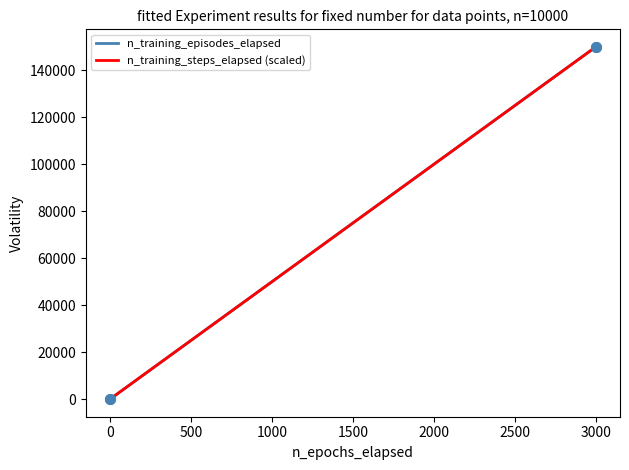

True or false: n_training_steps_elapsed (scaled) and n_training_episodes_elapsed cross at least once.

False